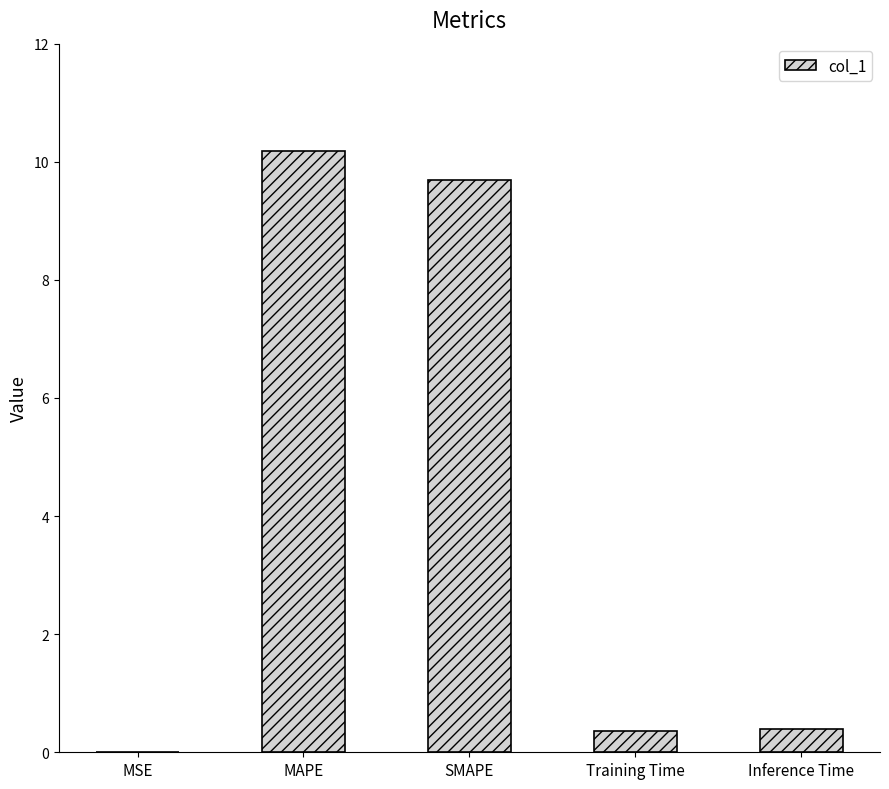

At which category does the chart reach its peak across all series?

MAPE